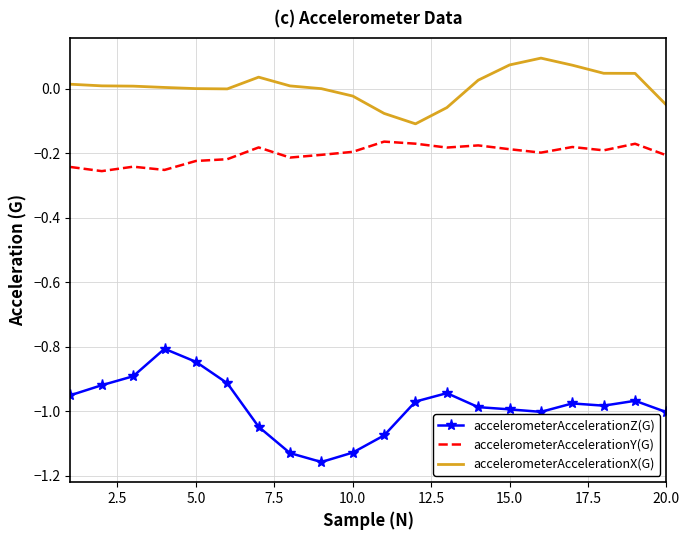

True or false: accelerometerAccelerationZ(G) and accelerometerAccelerationY(G) intersect in this chart.

False